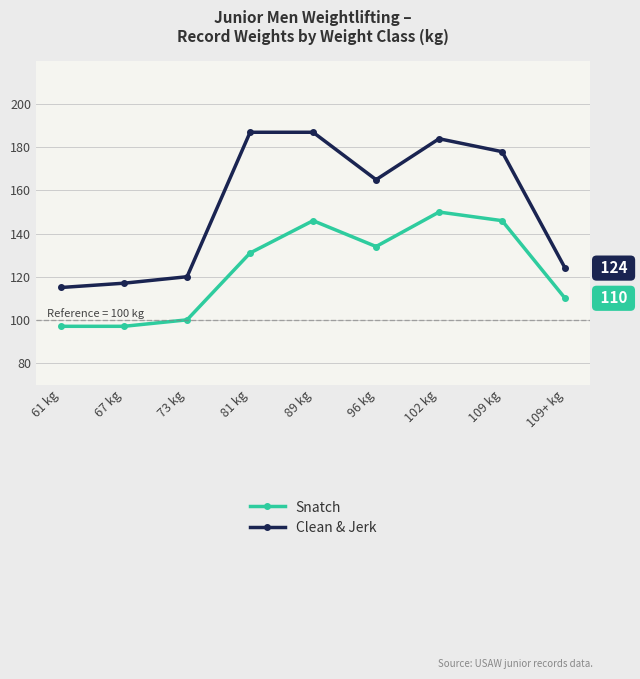

Reading right to left, transcribe all the data shown in this chart.

Snatch: 109+ kg=110	109 kg=146	102 kg=150	96 kg=134	89 kg=146	81 kg=131	73 kg=100	67 kg=97	61 kg=97
Clean & Jerk: 109+ kg=124	109 kg=178	102 kg=184	96 kg=165	89 kg=187	81 kg=187	73 kg=120	67 kg=117	61 kg=115